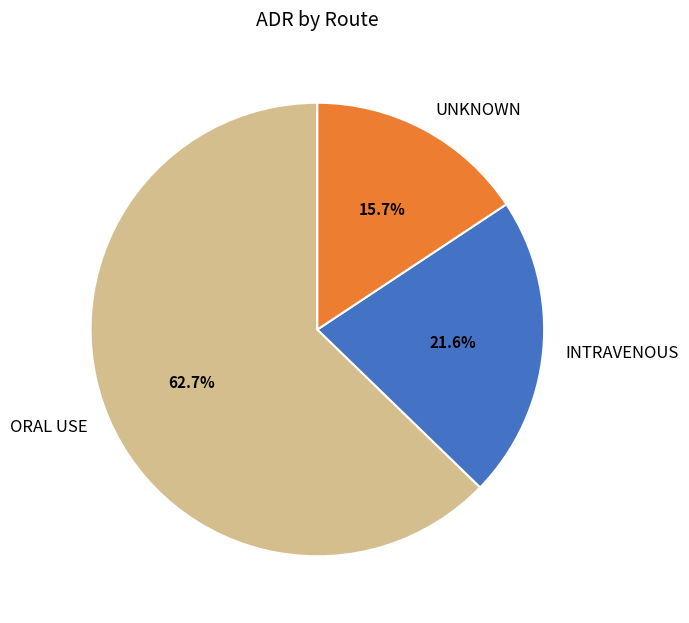

Is it true that UNKNOWN is 16% of the pie?

True